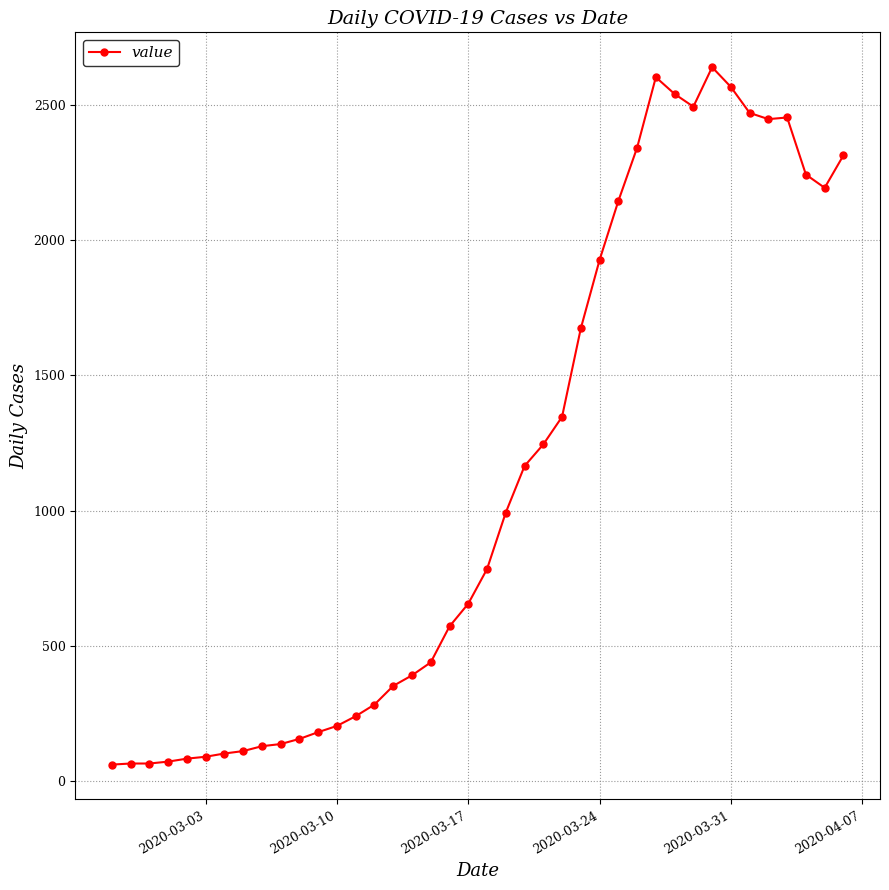

What is the value of the 7th point from the left?

102